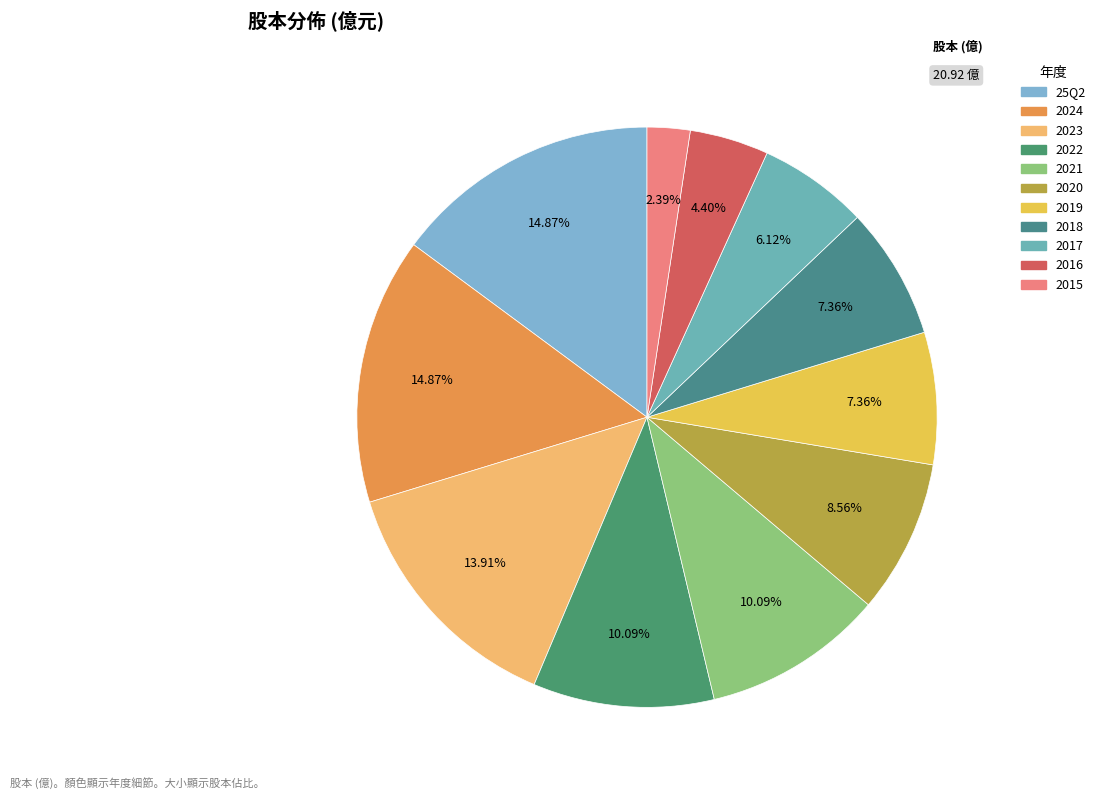

How many segments does this pie chart have?

11